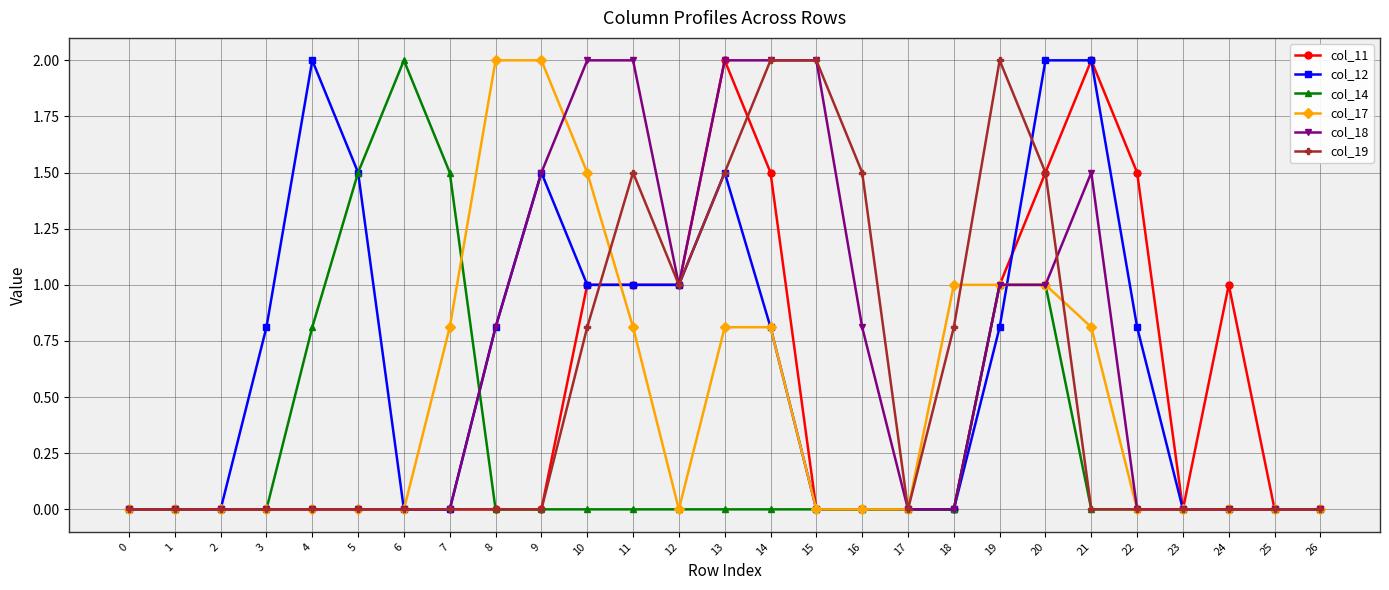

The value of col_14 at 20 is 0.3. True or false?

False